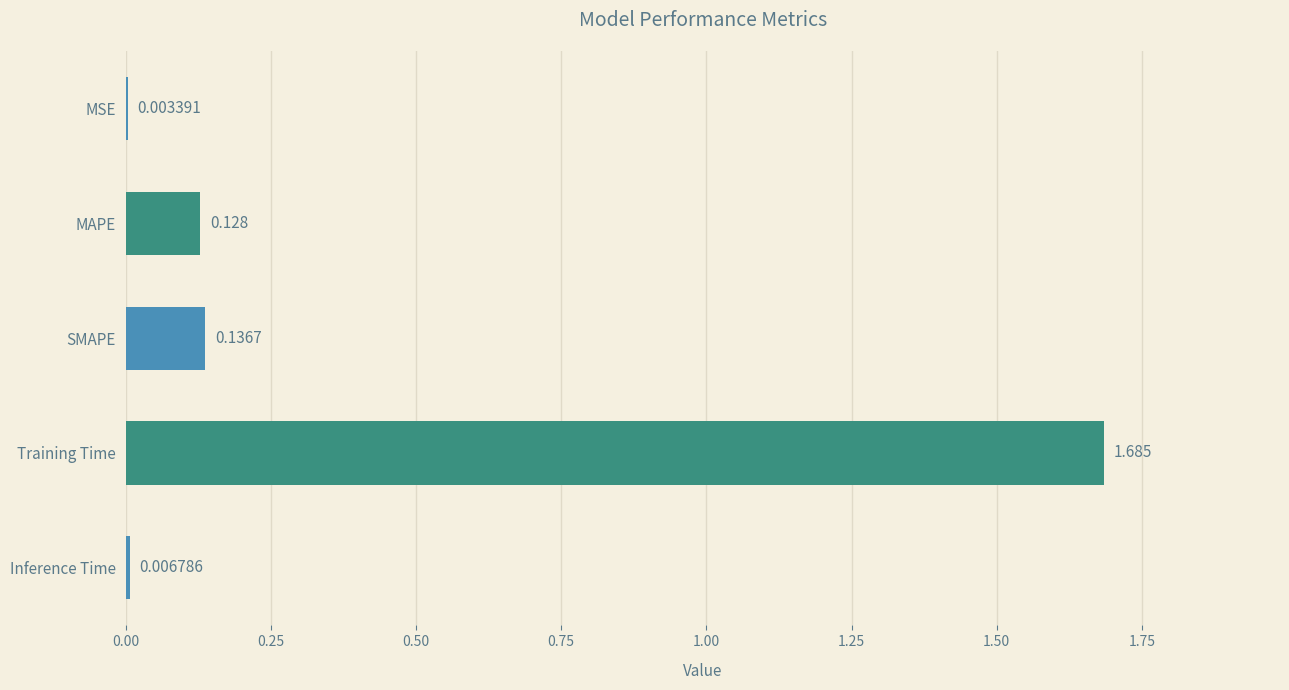

Which category has the highest value across all series?

Training Time